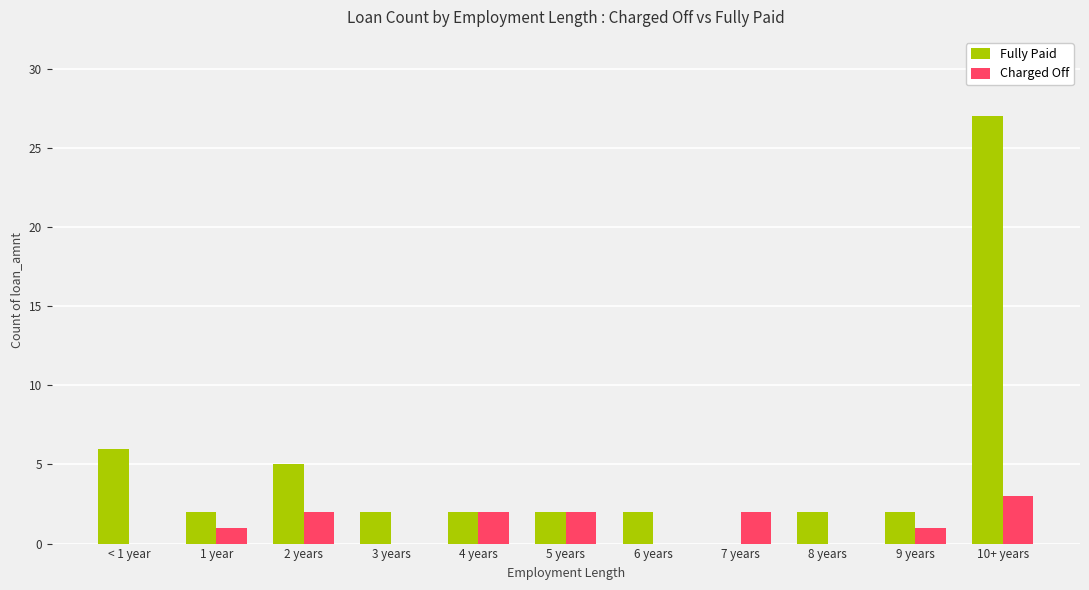

Is the value of Fully Paid at 6 years greater than the value of Charged Off at < 1 year?

Yes